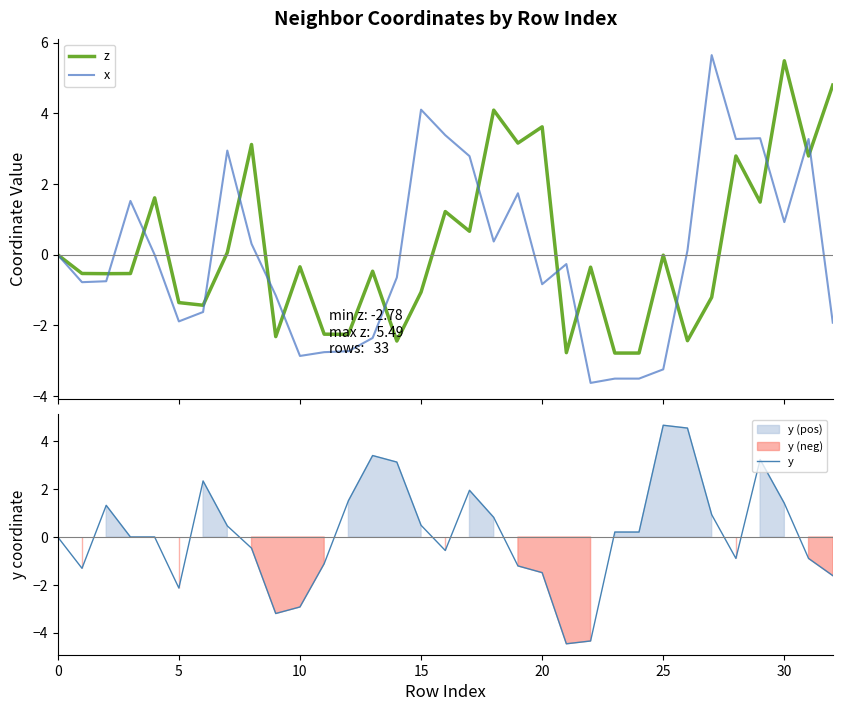

What is the difference between the second highest and second lowest values in the z series?

7.6